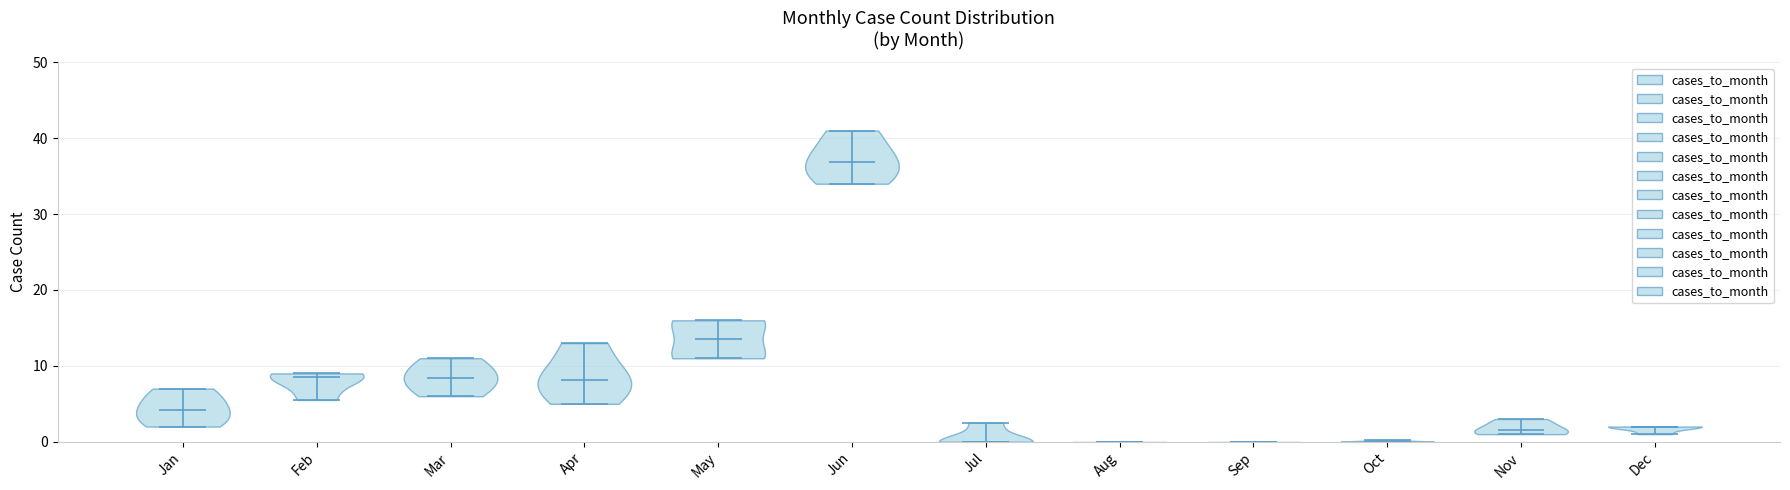

Reading left to right, read every violin against the y-axis: where its median line is, and the lowest and highest points it reaches. The values are not printed on the chart, so give them approximately, as read against the axis.

Jan: median line 4, lowest point 2, highest point 7
Feb: median line 9, lowest point 6, highest point 9
Mar: median line 8, lowest point 6, highest point 11
Apr: median line 8, lowest point 5, highest point 13
May: median line 14, lowest point 11, highest point 16
Jun: median line 37, lowest point 34, highest point 41
Jul: median line 0, lowest point 0, highest point 3
Aug: median line 0, lowest point 0, highest point 0
Sep: median line 0, lowest point 0, highest point 0
Oct: median line 0, lowest point 0, highest point 0
Nov: median line 2, lowest point 1, highest point 3
Dec: median line 2, lowest point 1, highest point 2